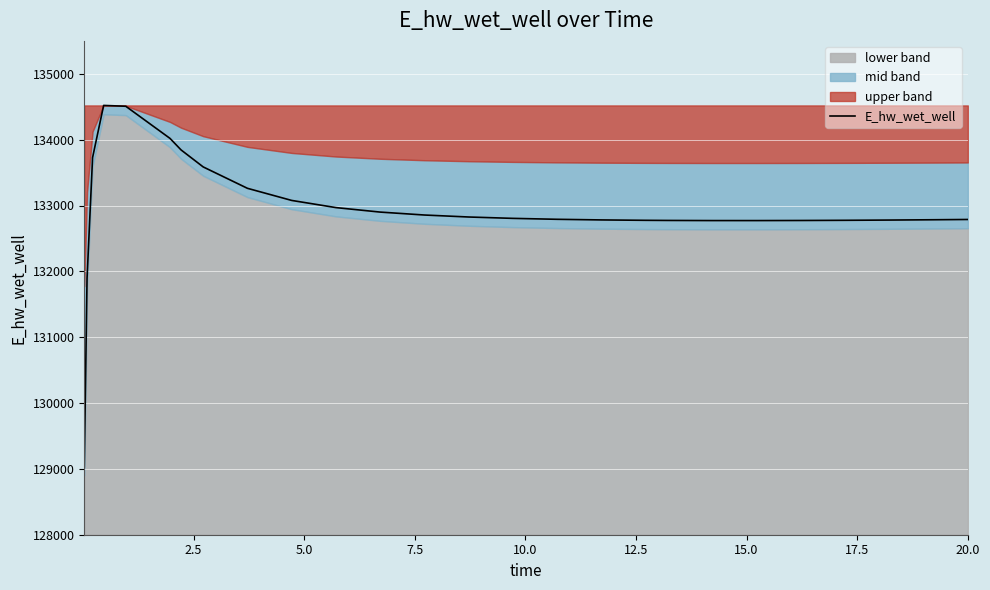

What is the maximum value for E_hw_wet_well?

134519.9